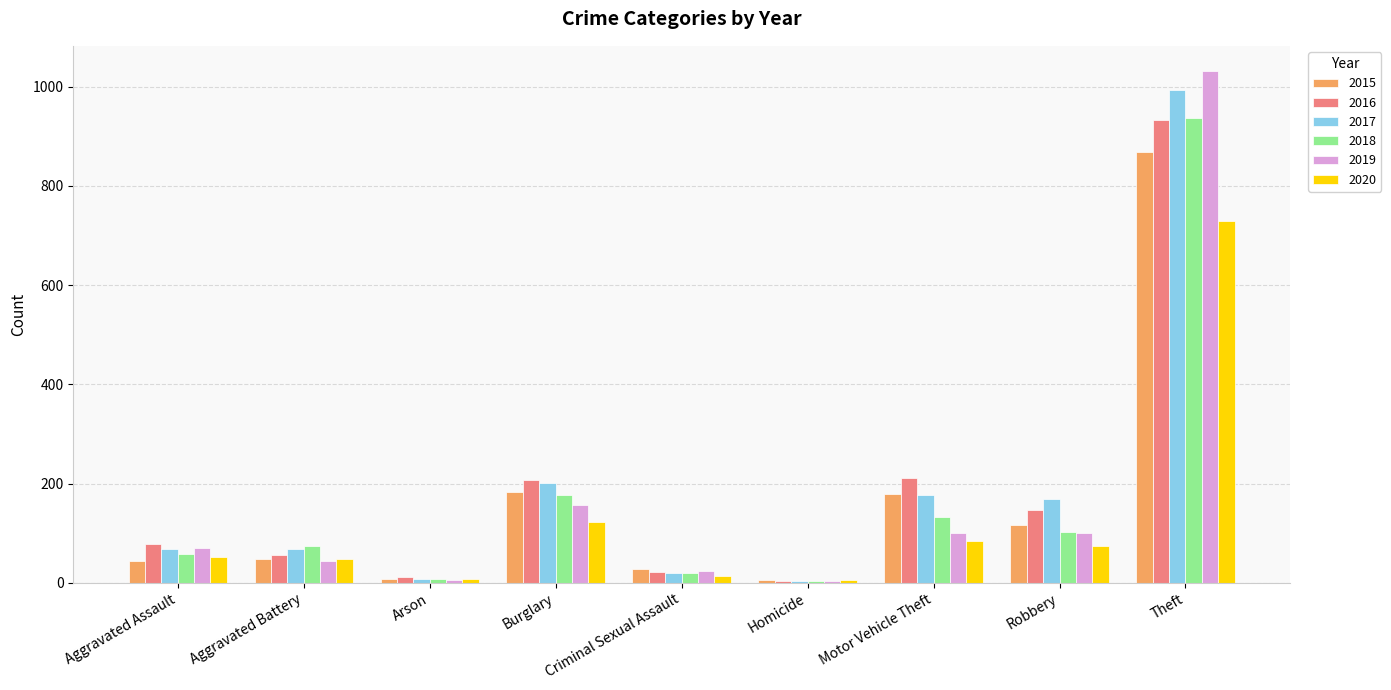

What are all the series names shown in the legend?

2015, 2016, 2017, 2018, 2019, 2020